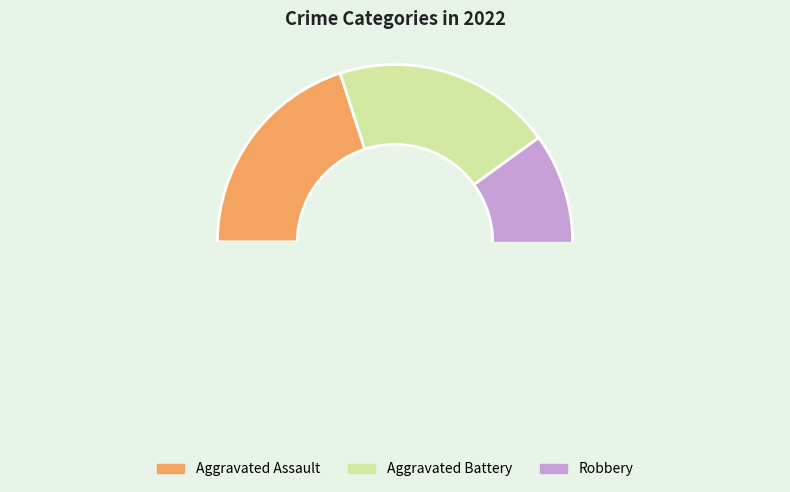

Is there a majority slice in this chart?

Yes